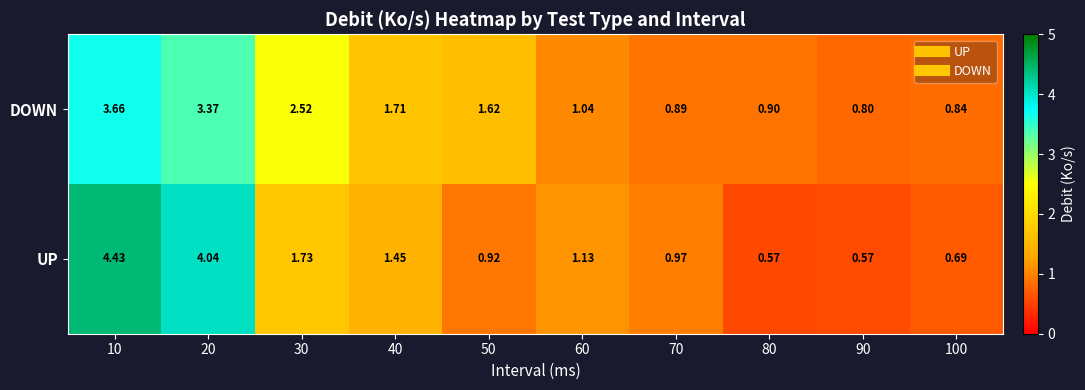

At 60, list the series in order from largest to smallest.

UP, DOWN